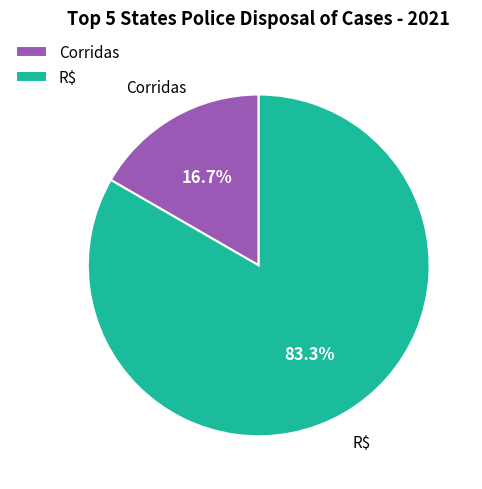

Is the sum of Corridas and R$ greater than half?

Yes